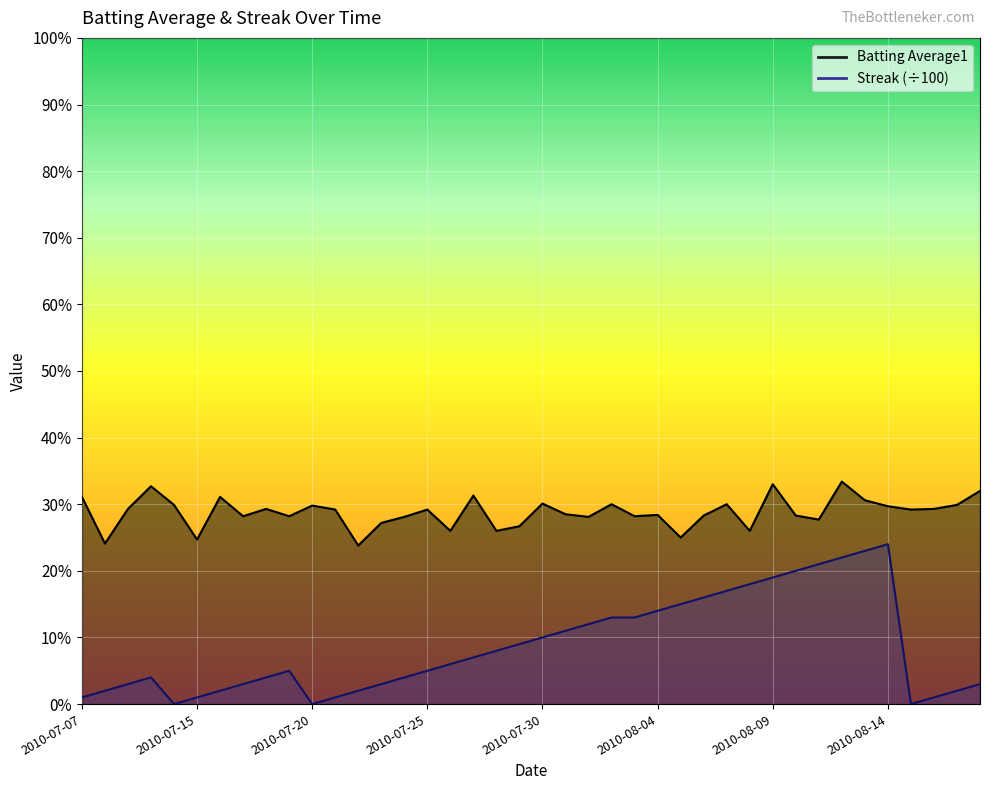

In Streak, how many points are higher than both neighbors (excluding endpoints)?

3